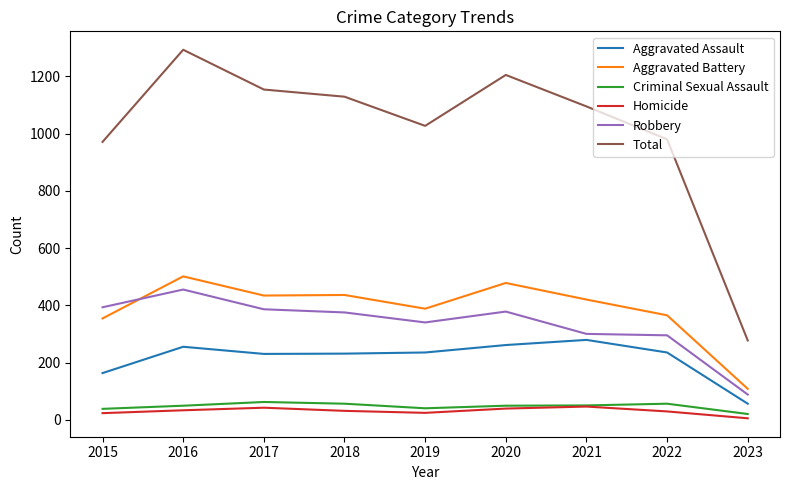

The Aggravated Battery series shows 204 at 2016. True or false?

False